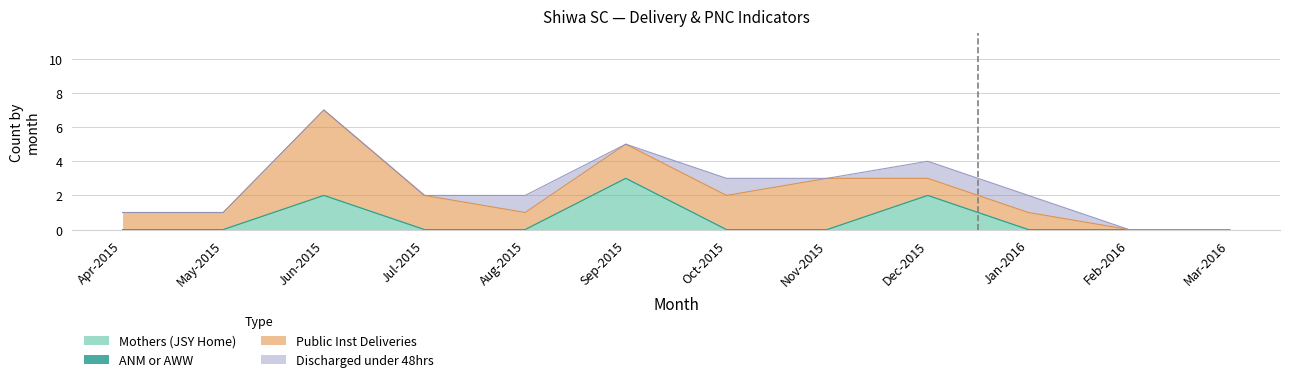

Does the chart display data point markers on the line(s)?

No